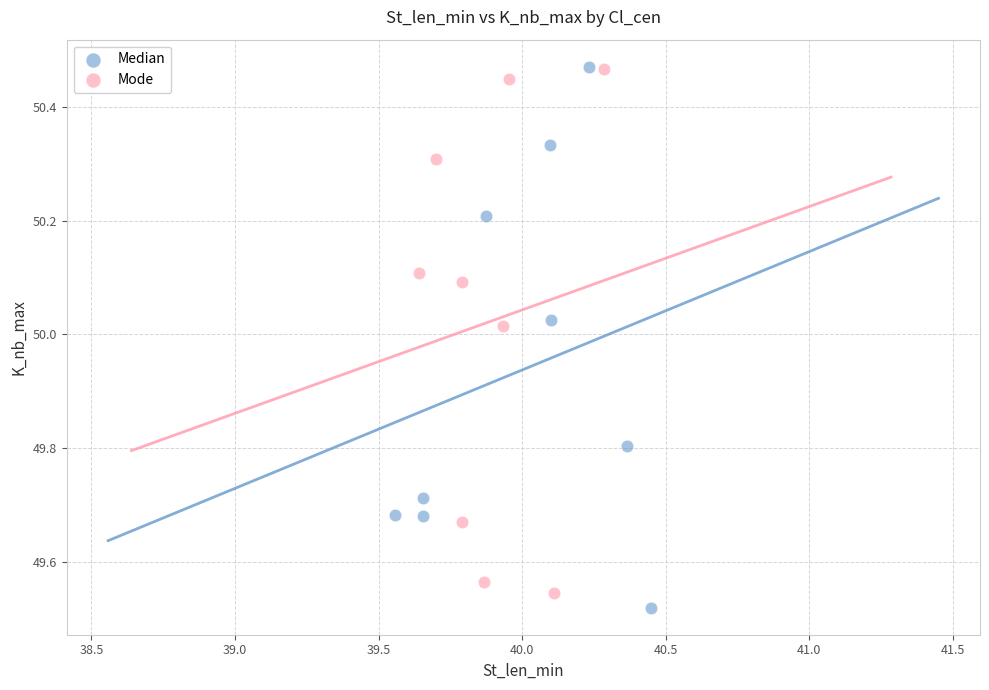

Which series reaches the minimum Y coordinate?

Median